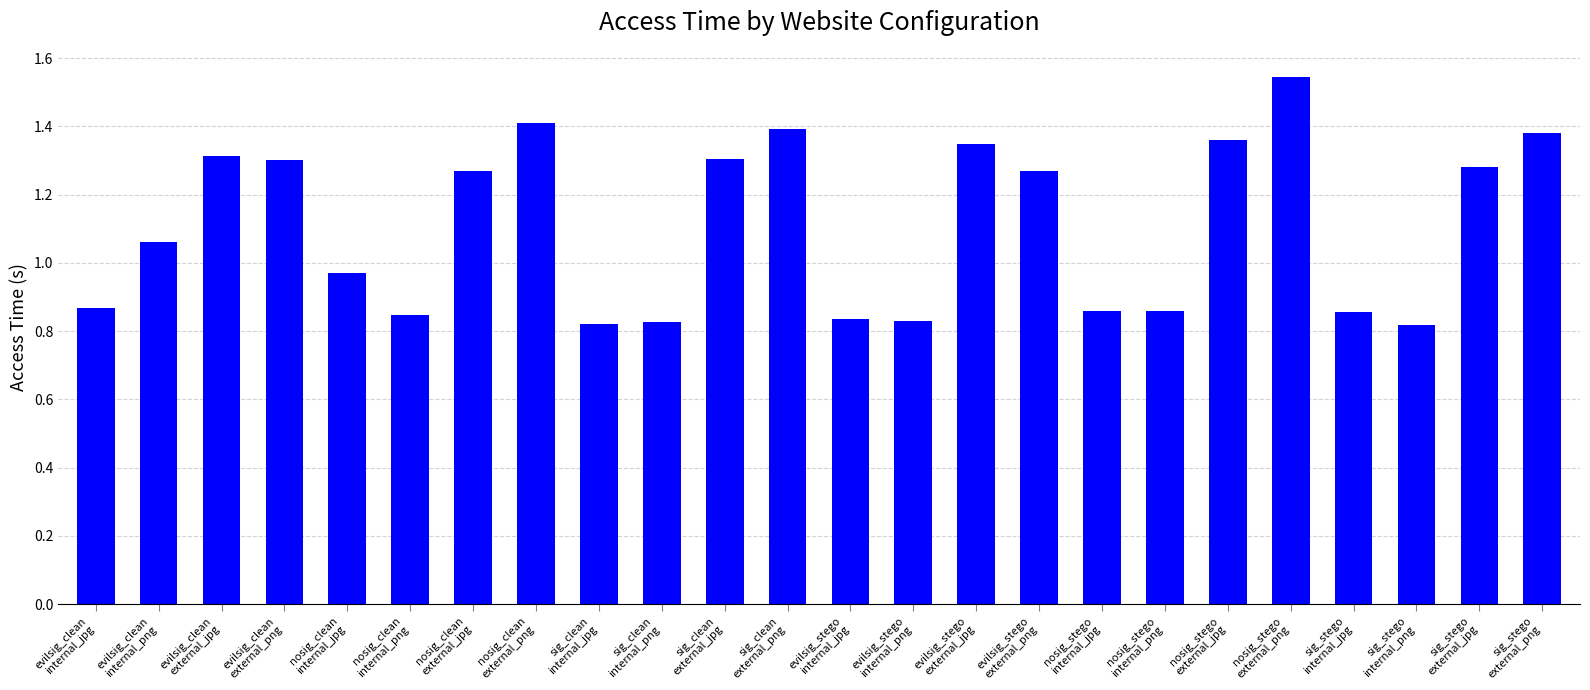

Where does the data first go above 1?

evilsig_clean
internal_png